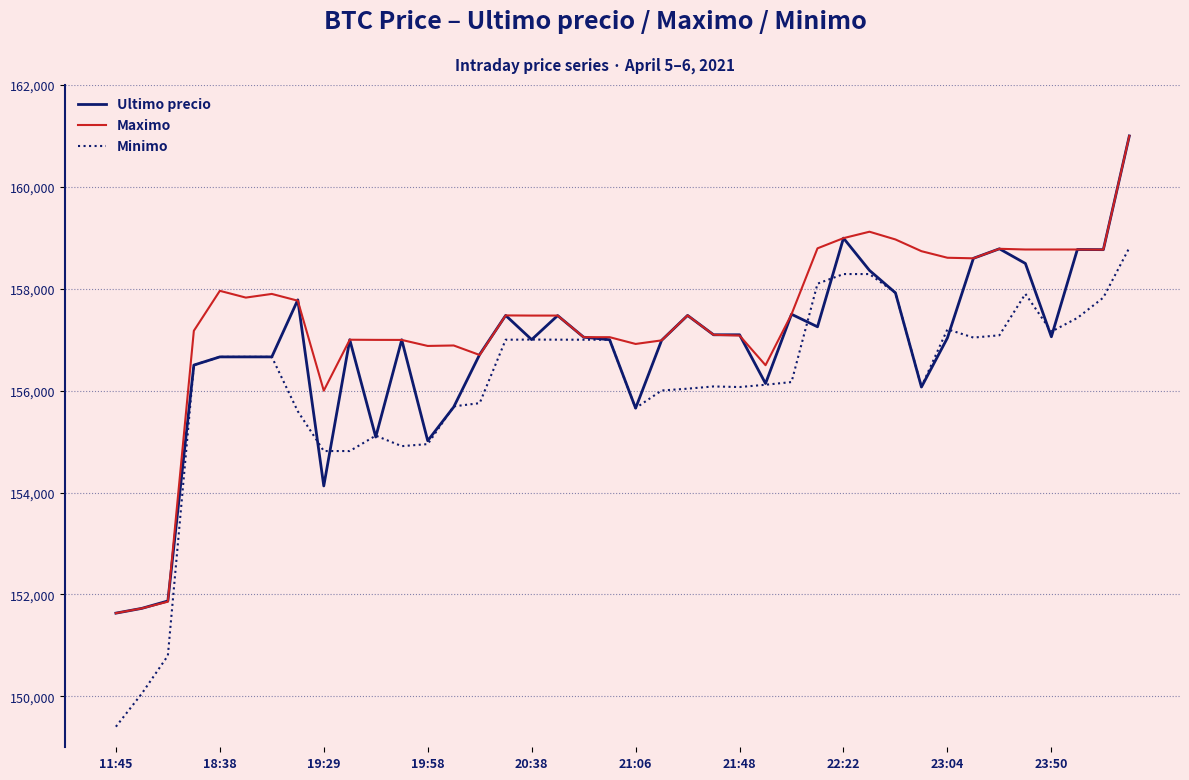

Does the chart have visible grid lines?

Yes